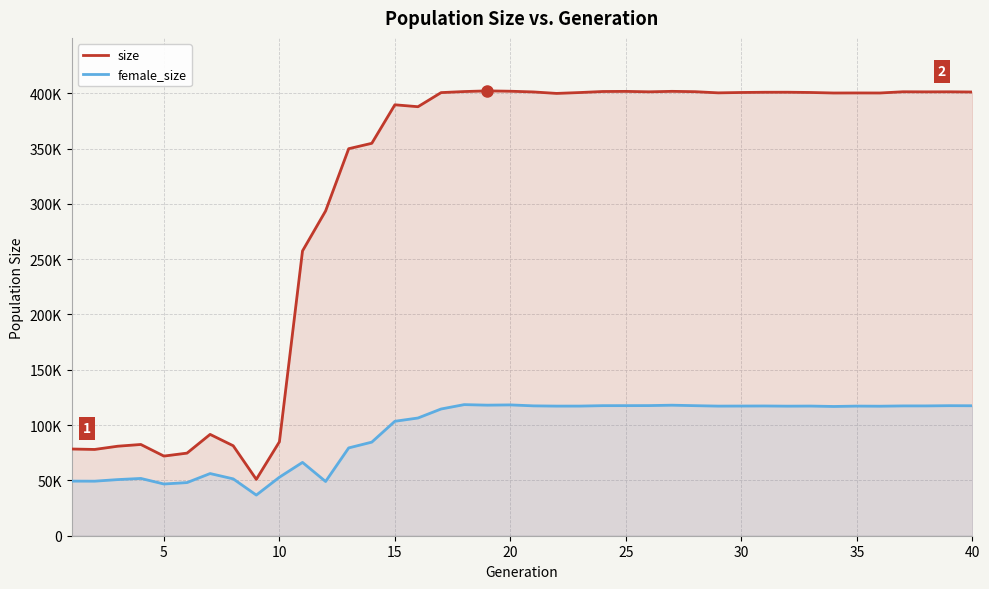

What is the sum of all female_size values?

3798514